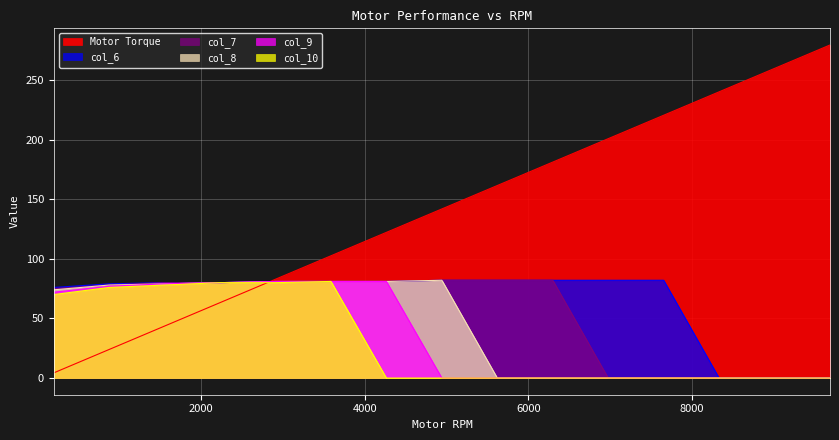

The value of Motor Torque at 203.16 is 6.3. True or false?

False